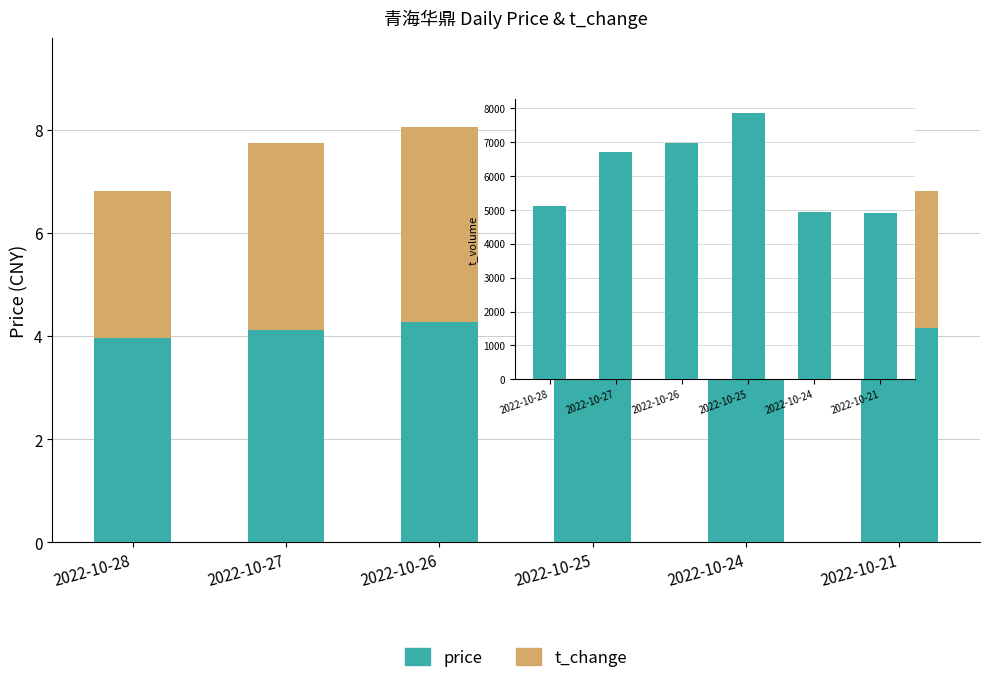

At which label does price first exceed 4?

2022-10-27